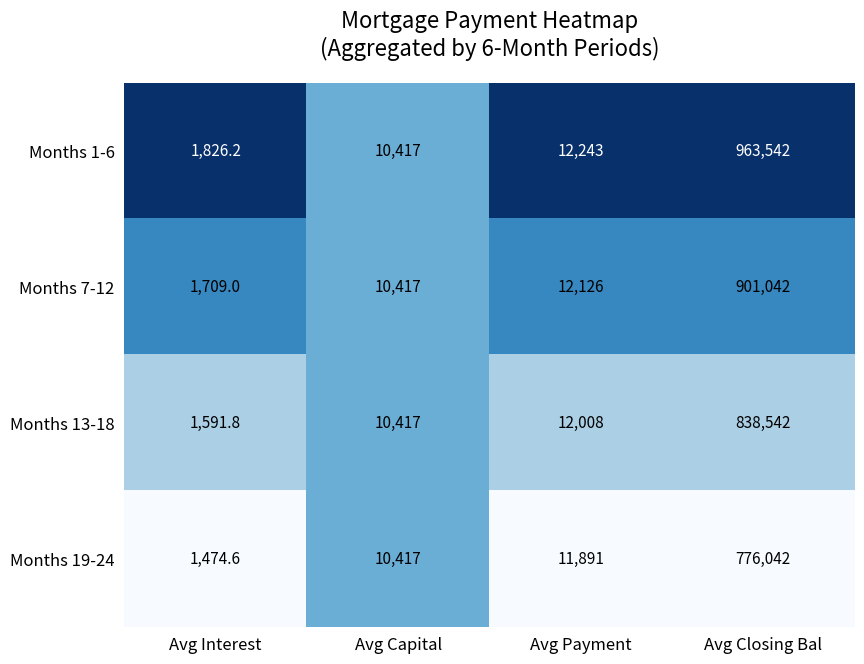

The Months 7-12 series shows 12126.0 at Avg Payment. True or false?

True